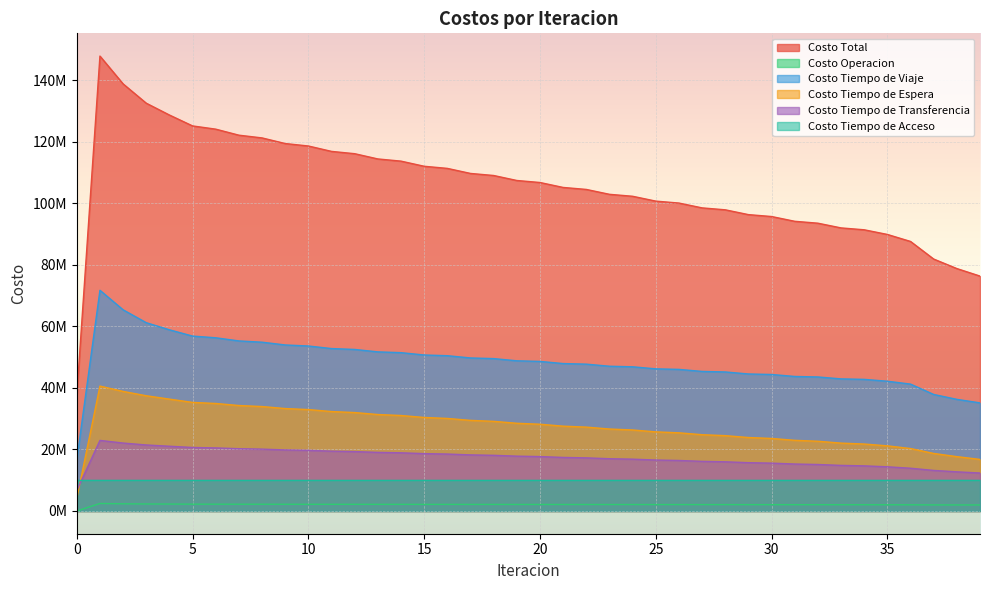

The value of Costo Tiempo de Transferencia at 9 is 19843403.8. True or false?

True